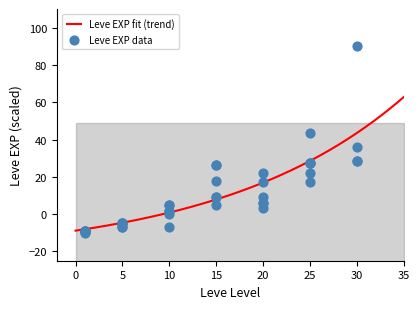

What is the maximum value for Leve EXP fit (trend)?

62.8